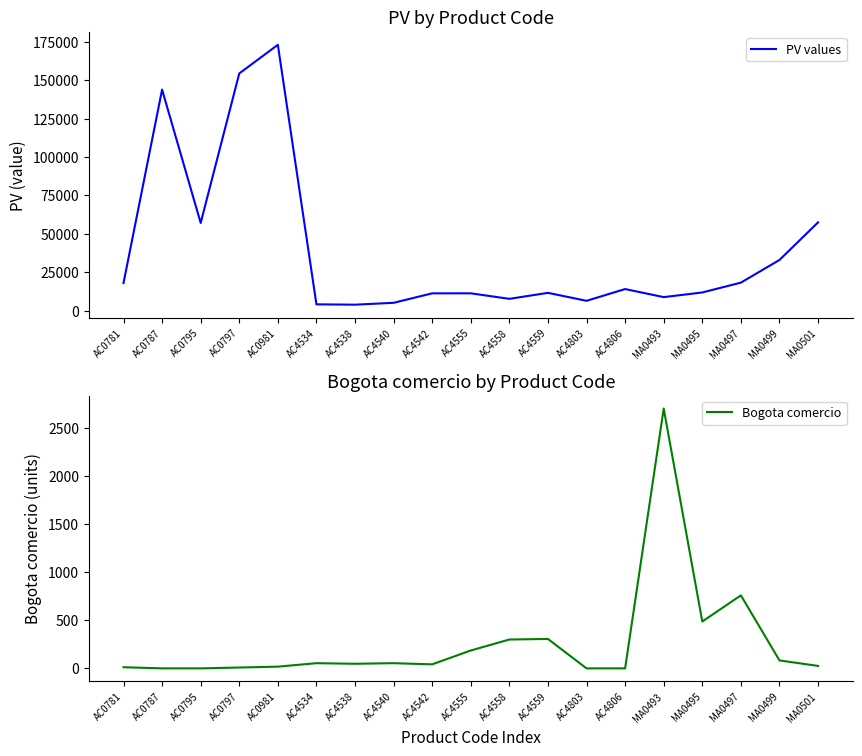

Which has a higher value, AC4555 or AC4558?

AC4555